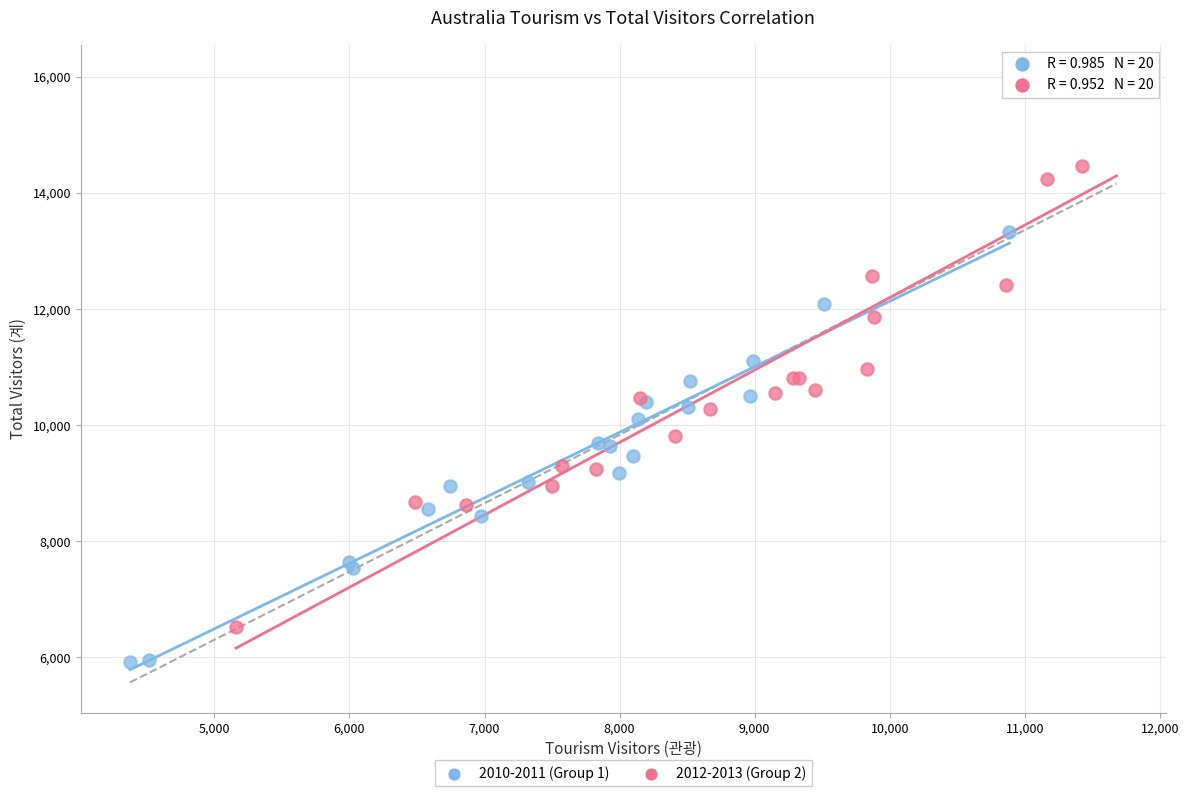

Which series reaches the minimum Y coordinate?

2010-2011 (Group 1)